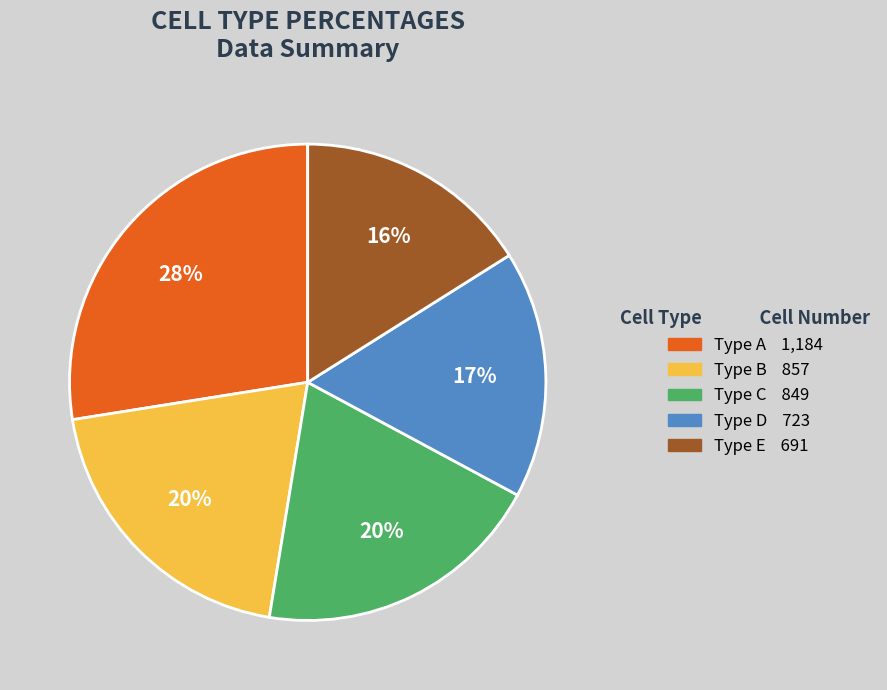

Is there any slice that represents more than half of the pie?

No